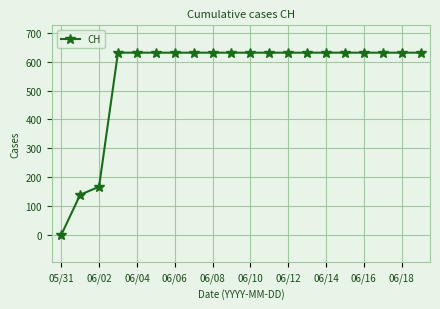

Reading left to right, extract all data points from this chart.

0	139	167	631	631	631	631	631	631	631	631	631	631	631	631	631	631	631	631	631